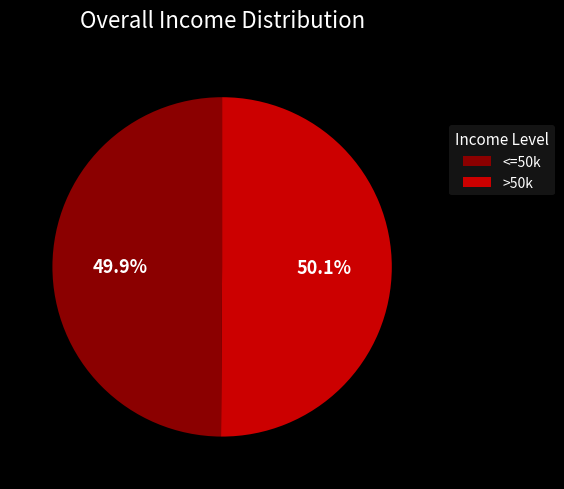

What is the total percentage of <=50k and >50k?

100.0%